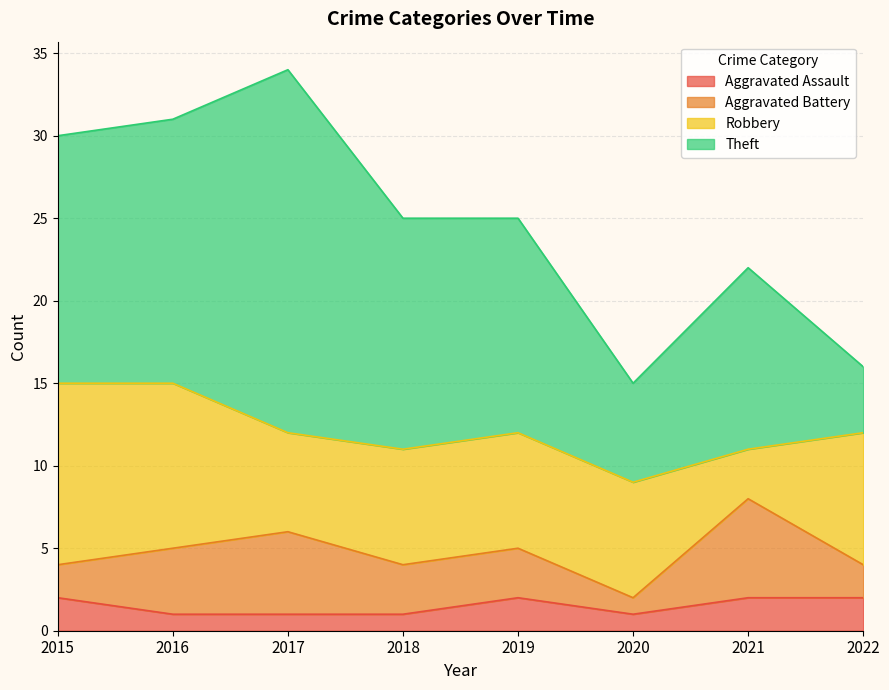

Which series changed the most between 2016 and 2018?

Robbery